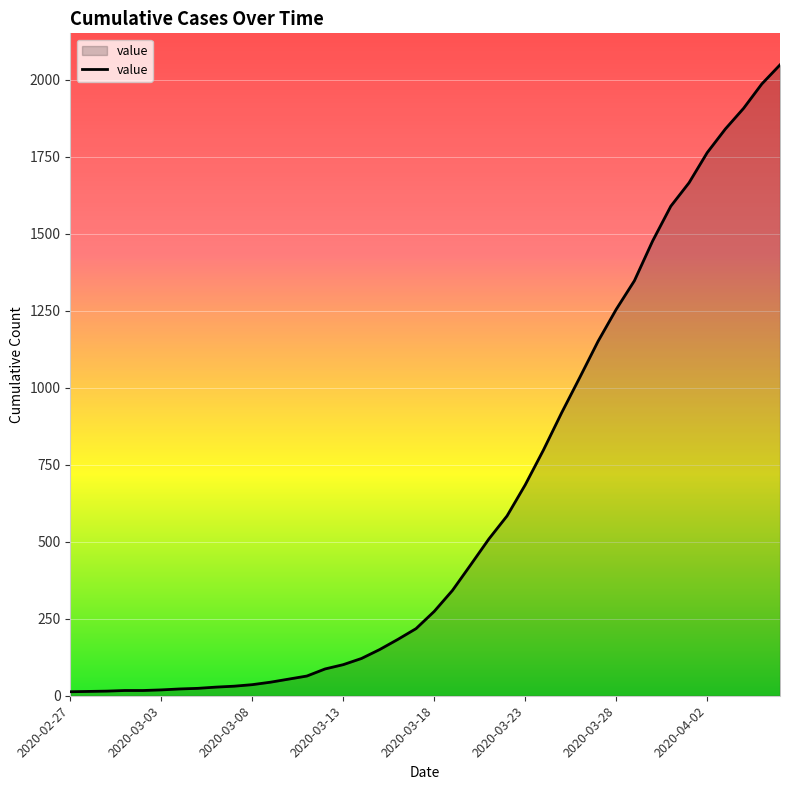

What is the greatest value displayed?

2049